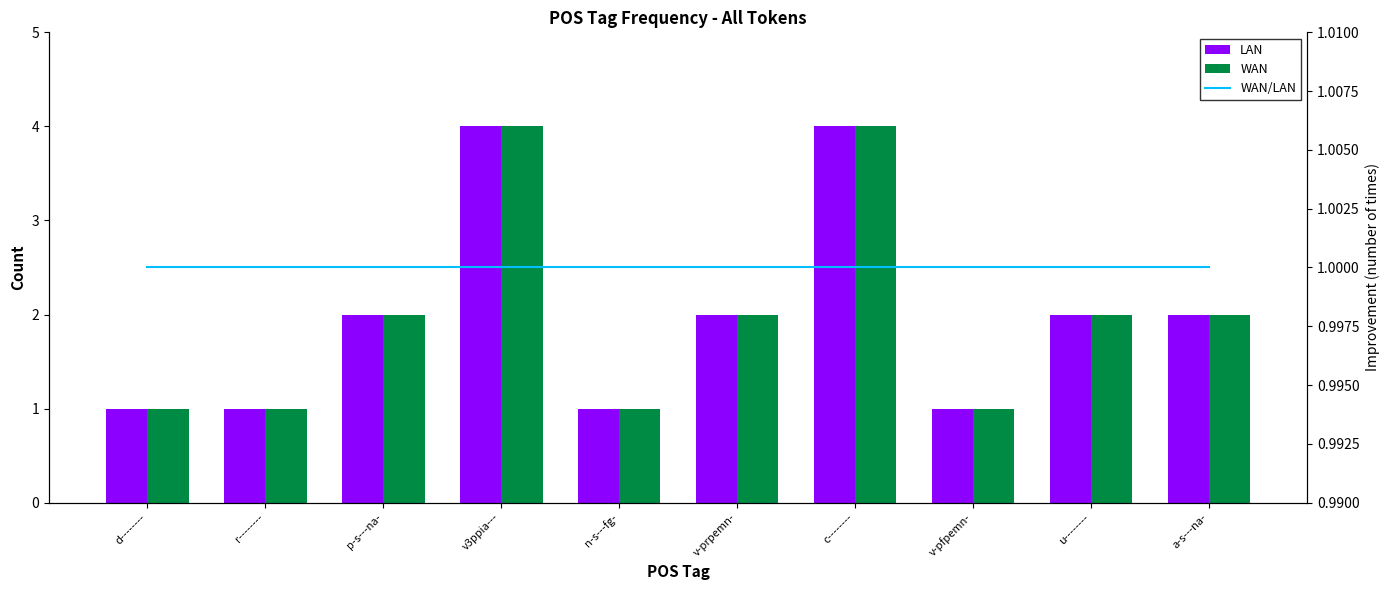

True or false: WAN/LAN has a value of 1 at c--------.

True